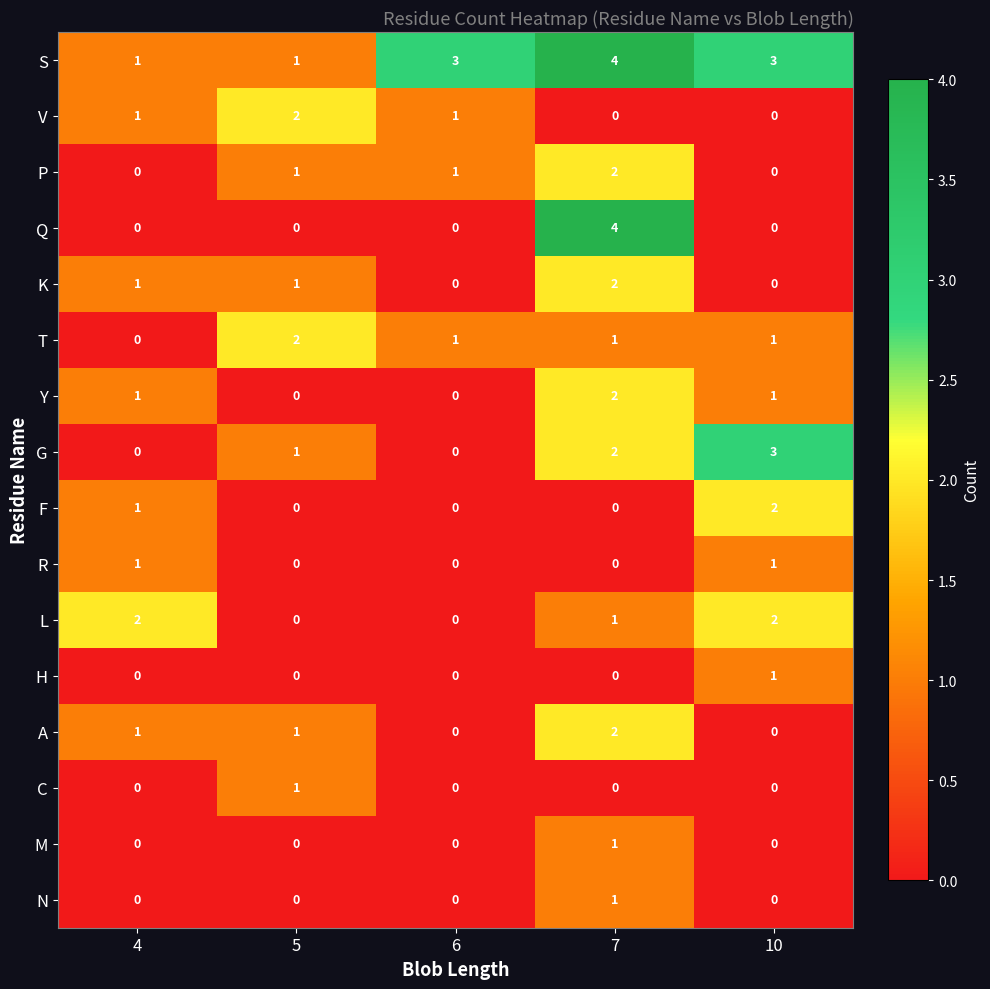

What is the maximum value for G?

3